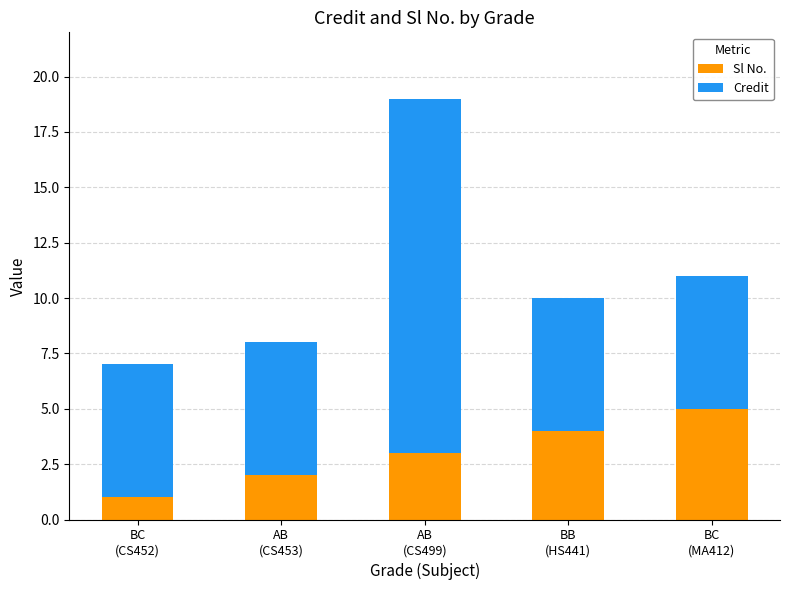

What is the difference between the maximum and minimum values in the Sl No. series?

4